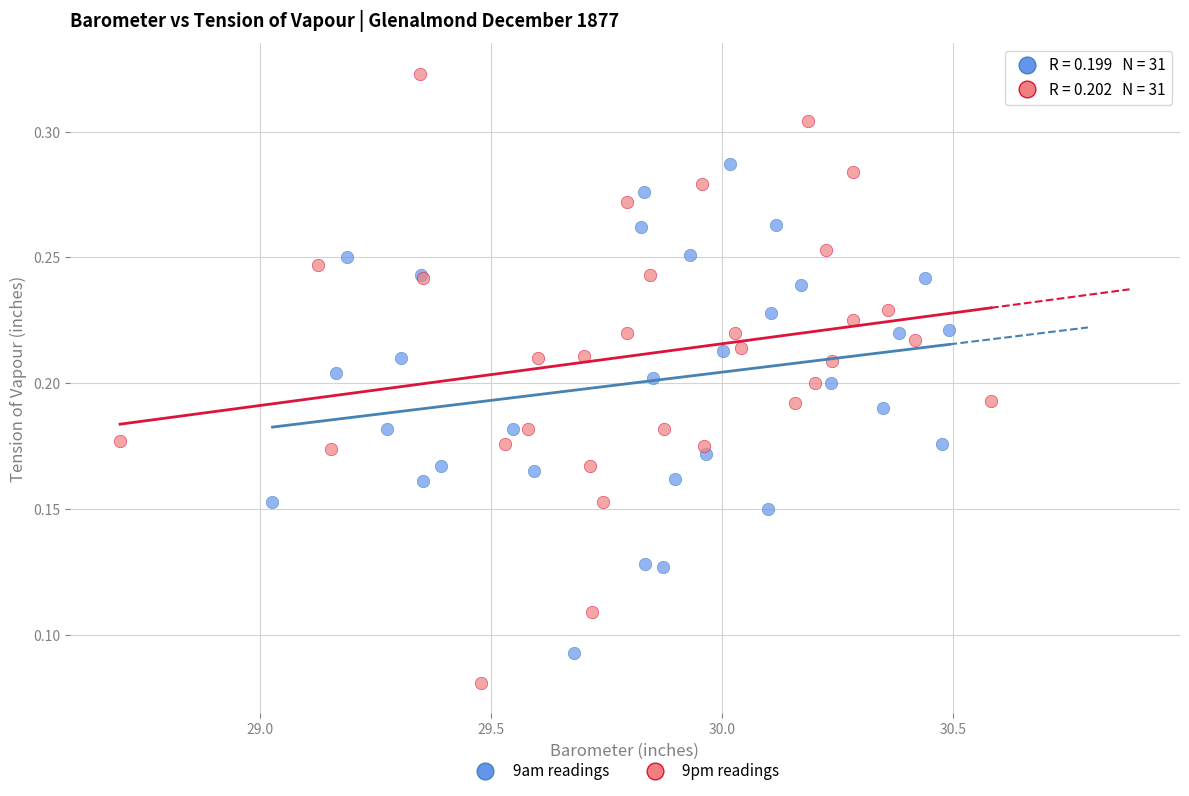

Which series has the largest Y range (max minus min)?

9pm readings